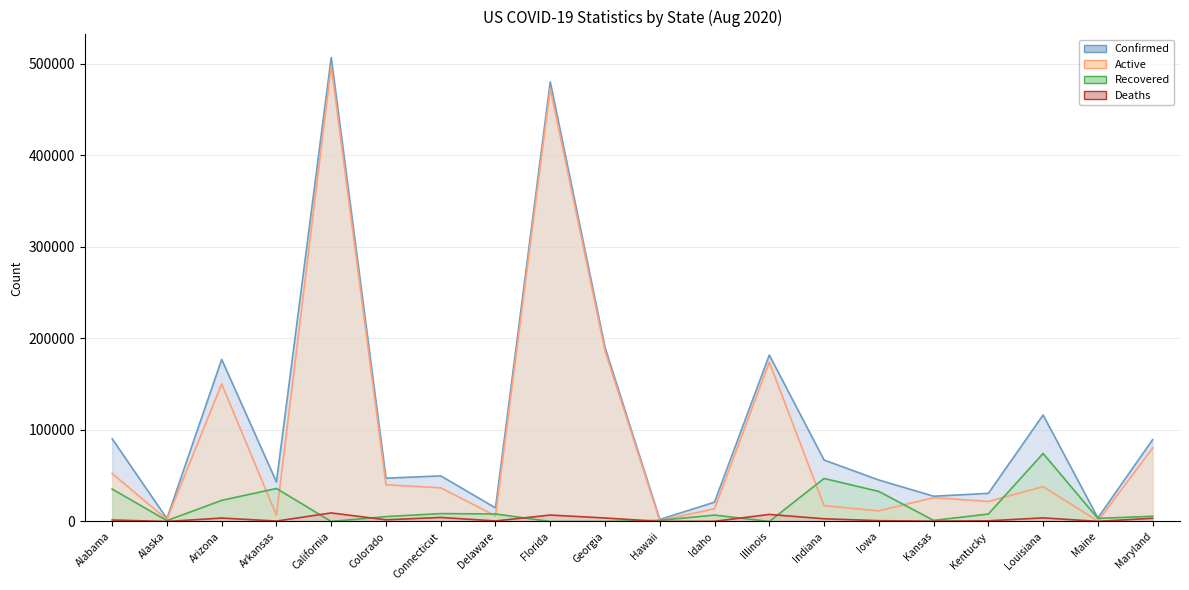

What is the sum of all Deaths values?

53329